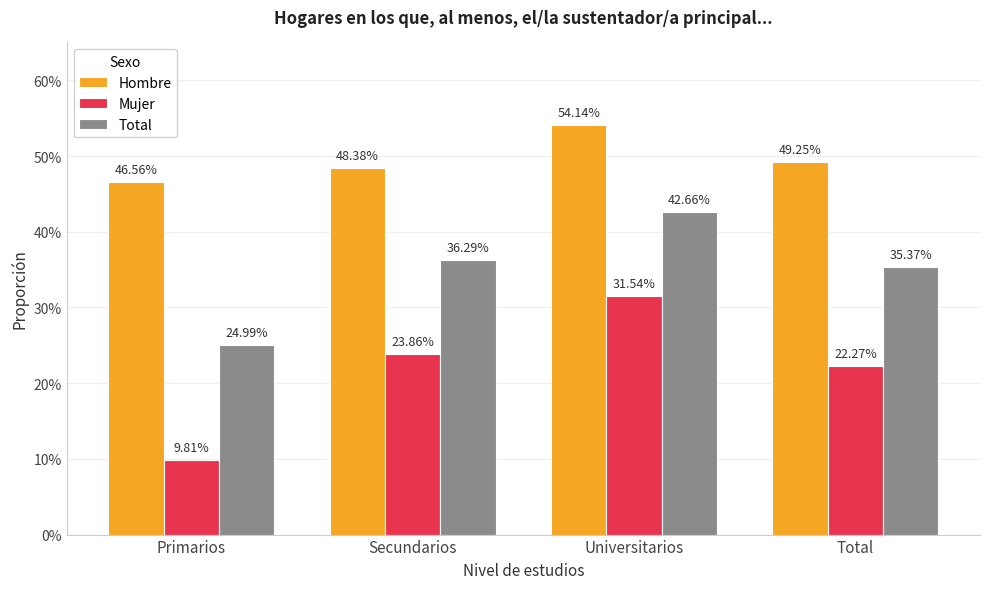

What position from the left is Total?

4